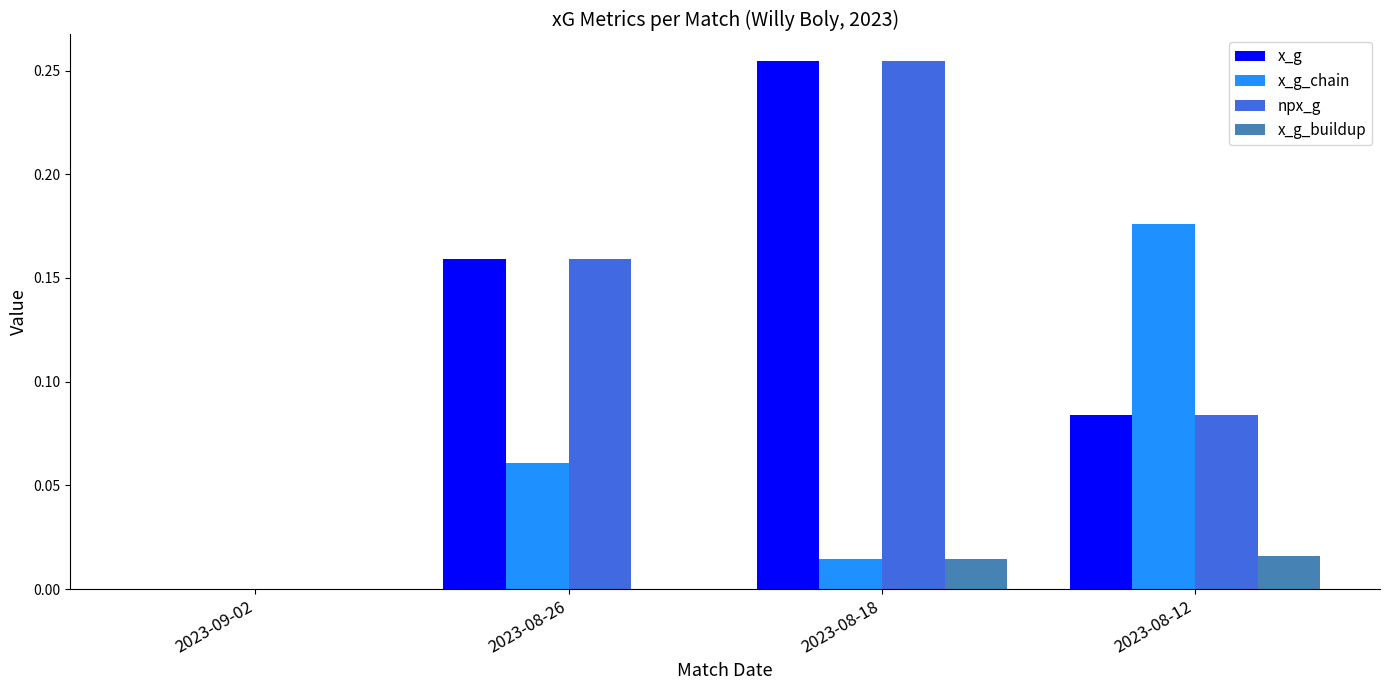

Between 2023-08-26 and 2023-08-12, which series saw the biggest shift?

x_g_chain